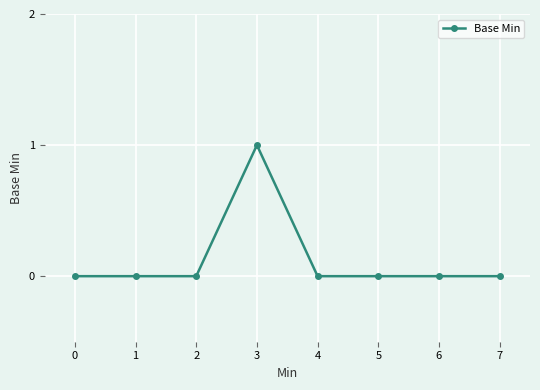

How many values are between 0 and 1?

8